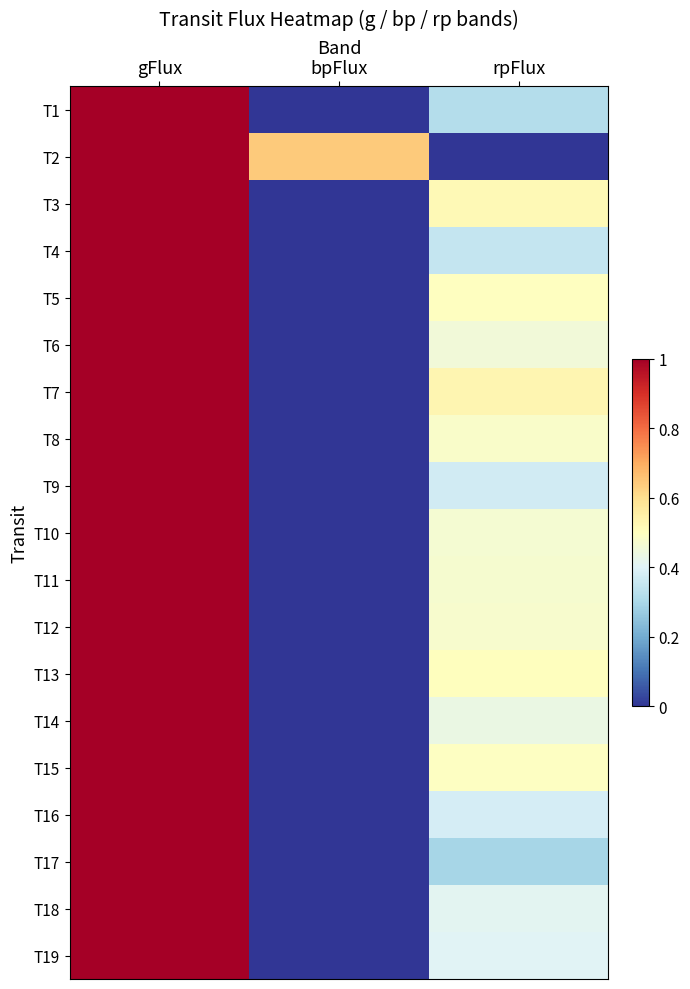

At how many categories does at least one series exceed 0?

3